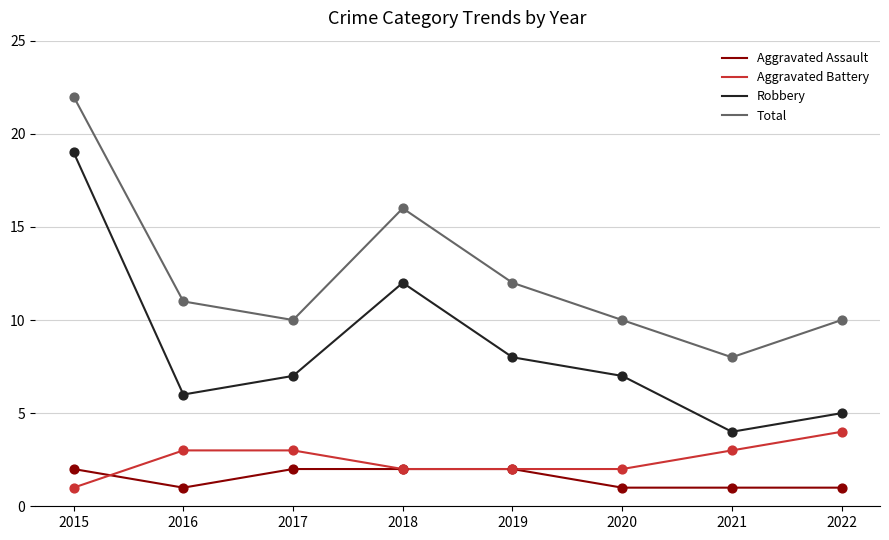

What are all the series names shown in the legend?

Aggravated Assault, Aggravated Battery, Robbery, Total